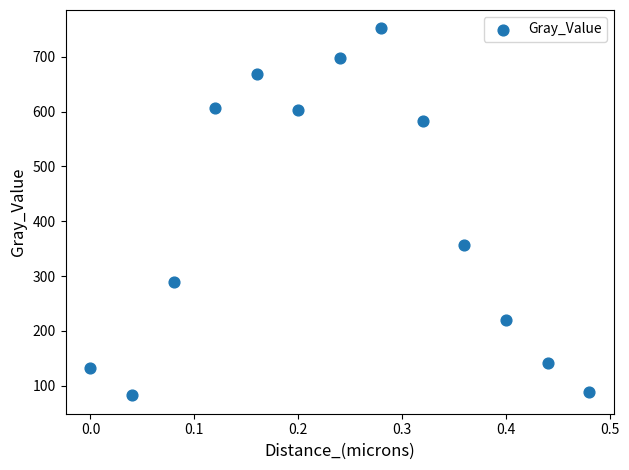

What is the range of X values (max minus min)?

0.5